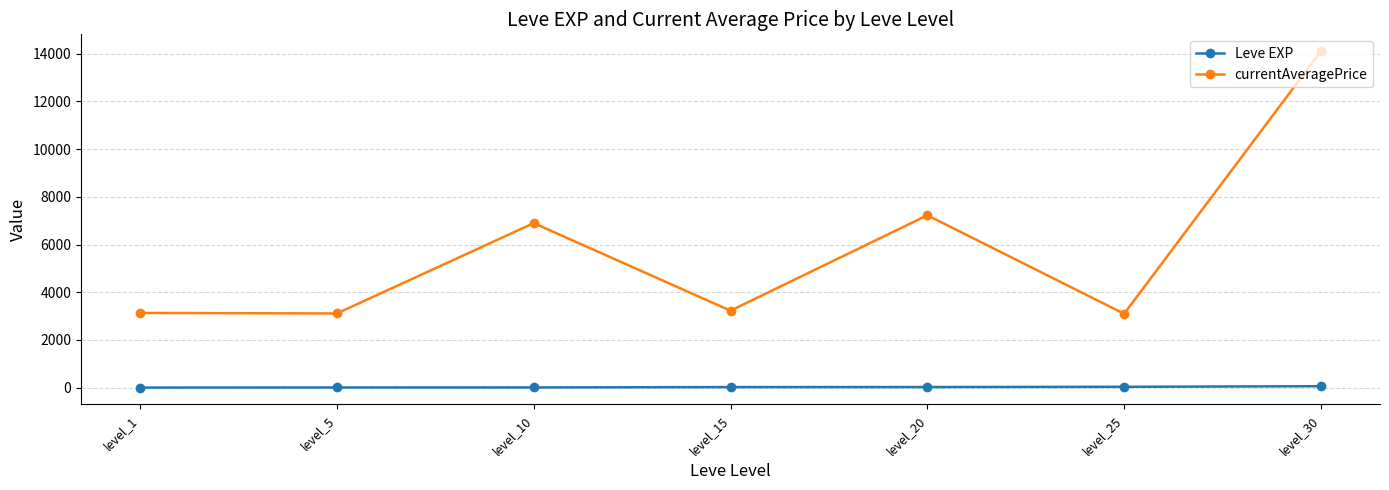

The value of currentAveragePrice at level_5 is 1272.7. True or false?

False